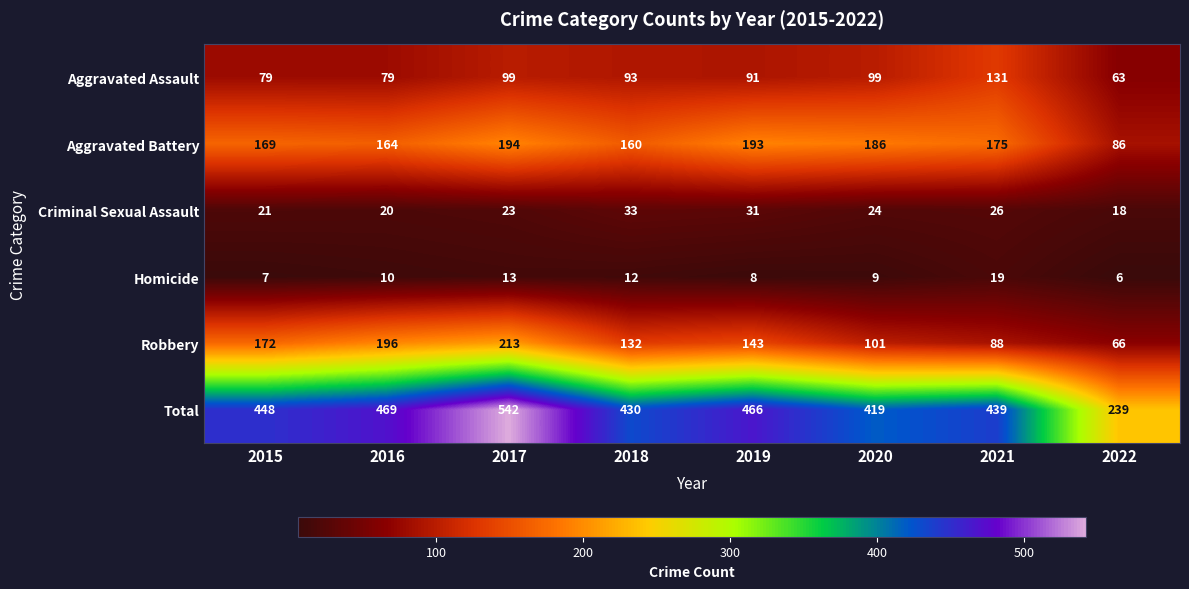

The value of Total at 2019 is 466. True or false?

True